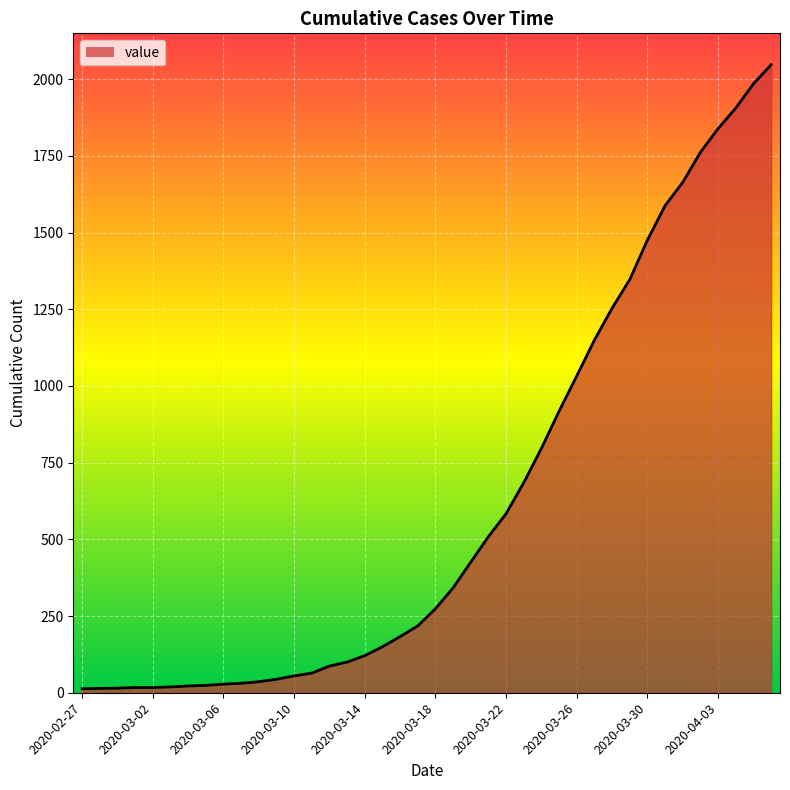

What is the maximum value shown in the chart?

2047